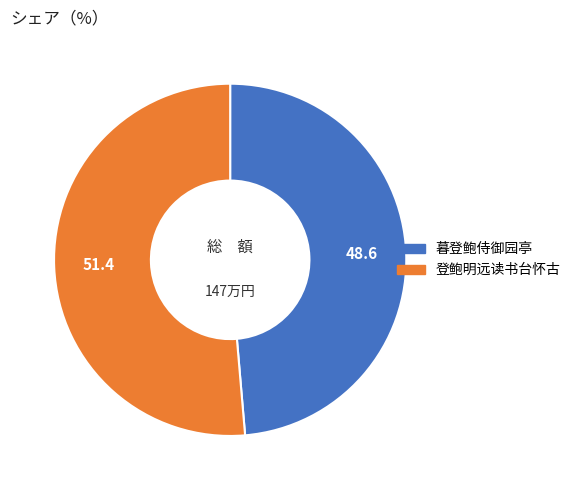

Count the number of slices in the pie.

2